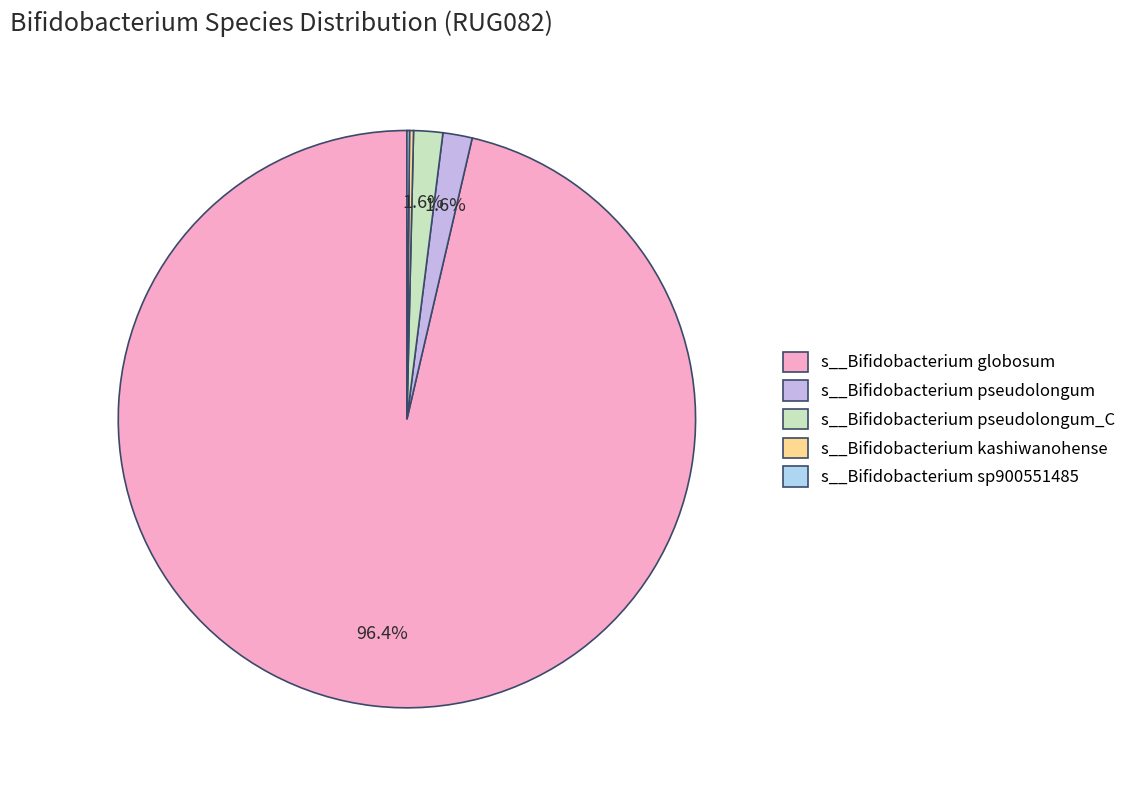

To the nearest percent, what percentage of the pie is s__Bifidobacterium pseudolongum_C?

2%